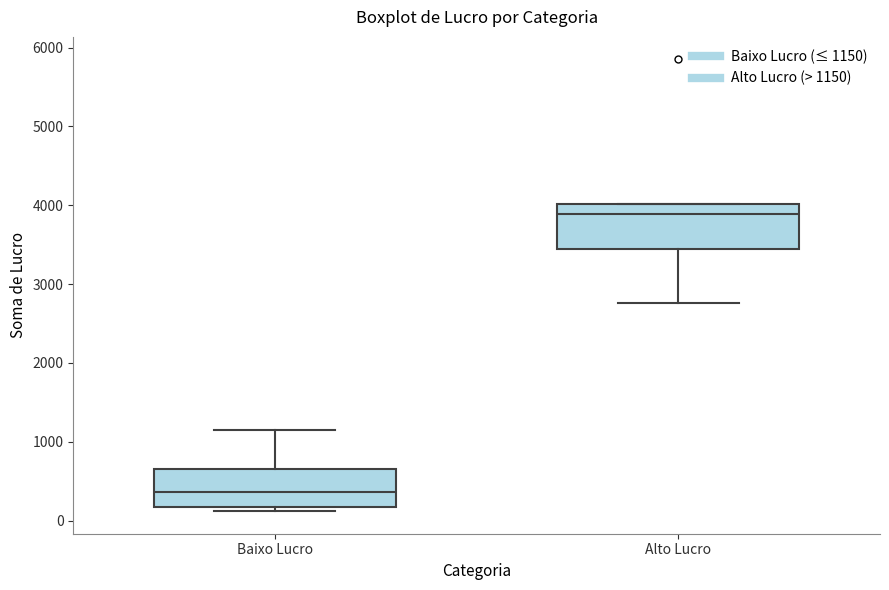

Reading left to right, transcribe this box plot: for each box, give where its median line is, the range the box spans, and where its two whiskers end, as read against the y-axis. The values are not printed on the chart, so give them approximately, as read against the axis.

Baixo Lucro: median 400, box 200 to 700, whiskers 100 to 1200
Alto Lucro: median 3900, box 3500 to 4000, whiskers 2800 to 4000